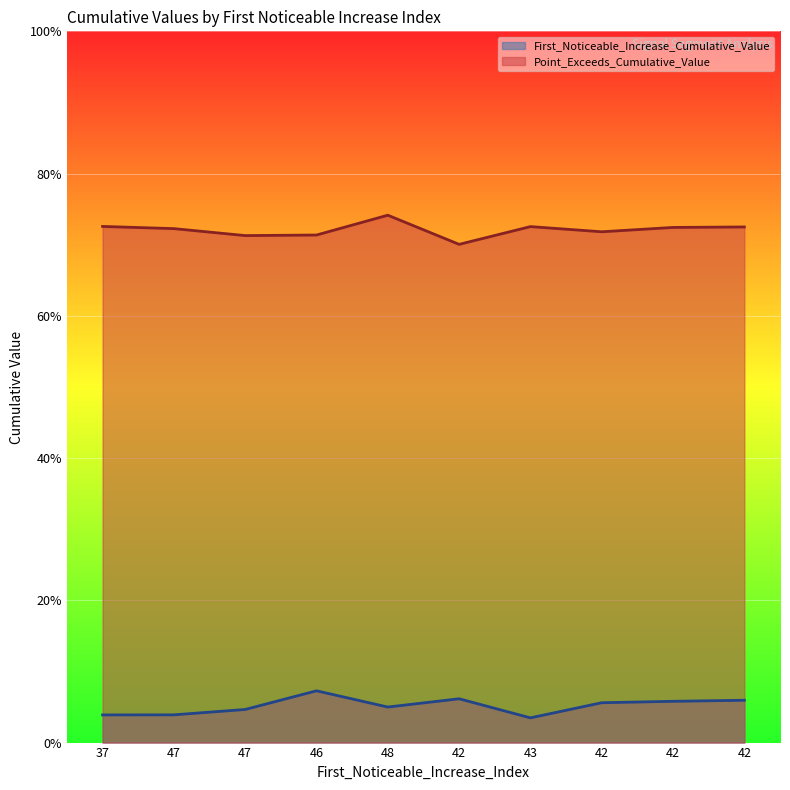

Which series changed the most between 47 and 48?

Point_Exceeds_Cumulative_Value